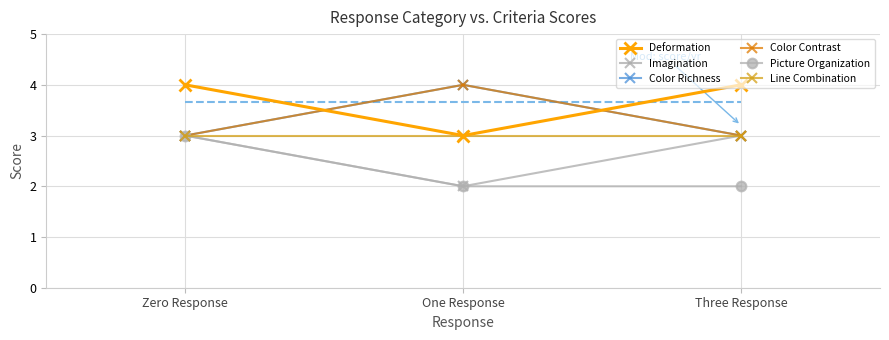

The Color Richness series shows 3 at Three Response. True or false?

True